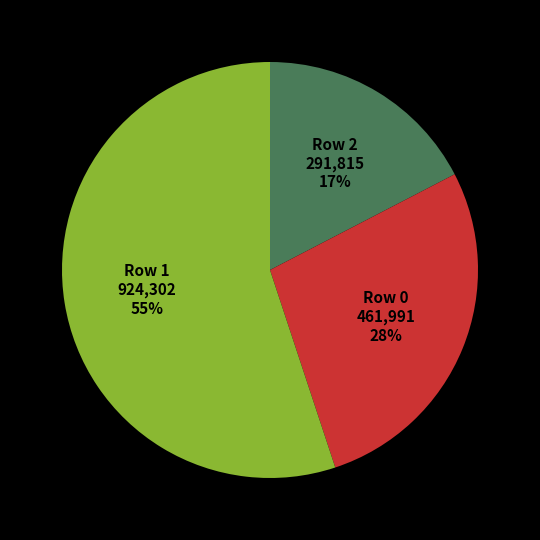

Which slice is the largest?

Row 1 924,302 55%